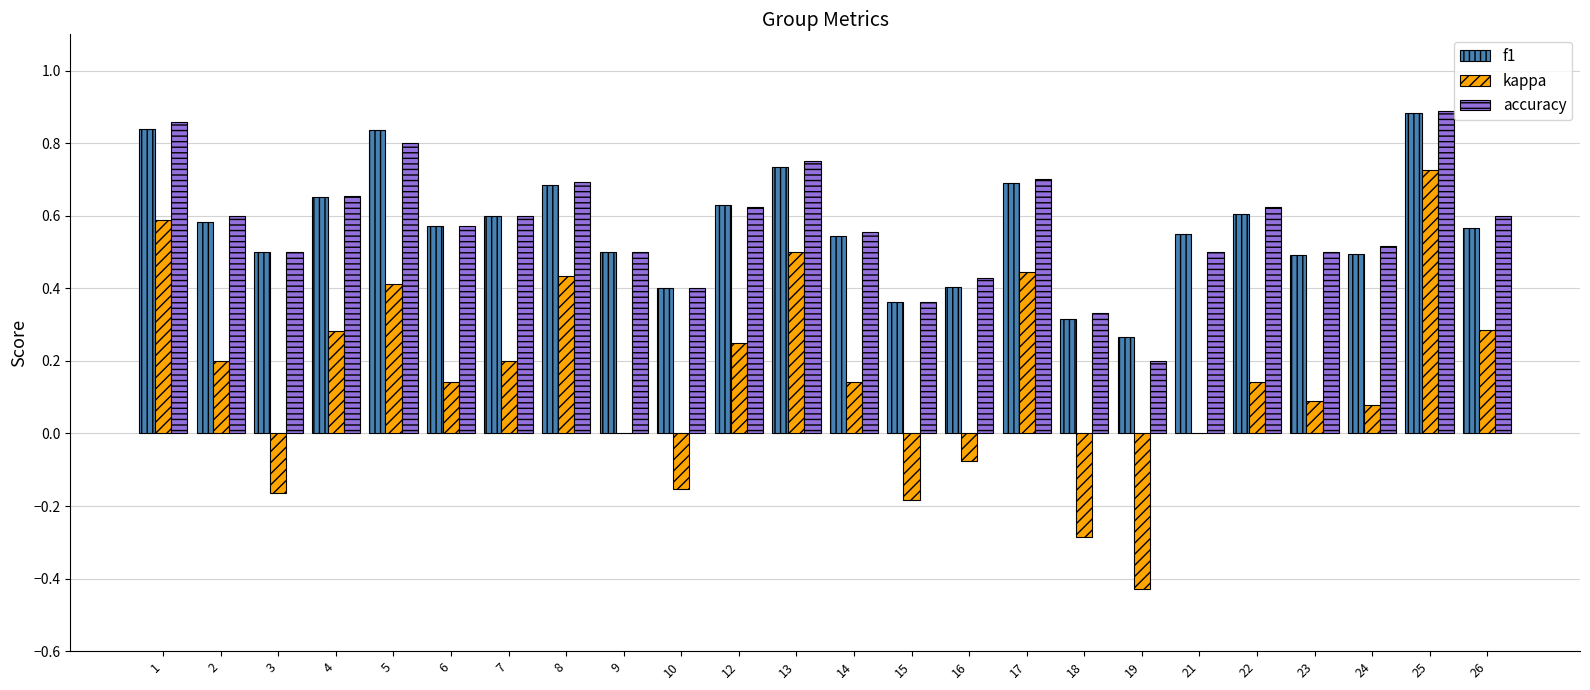

At which category is the sum across all series the highest?

25